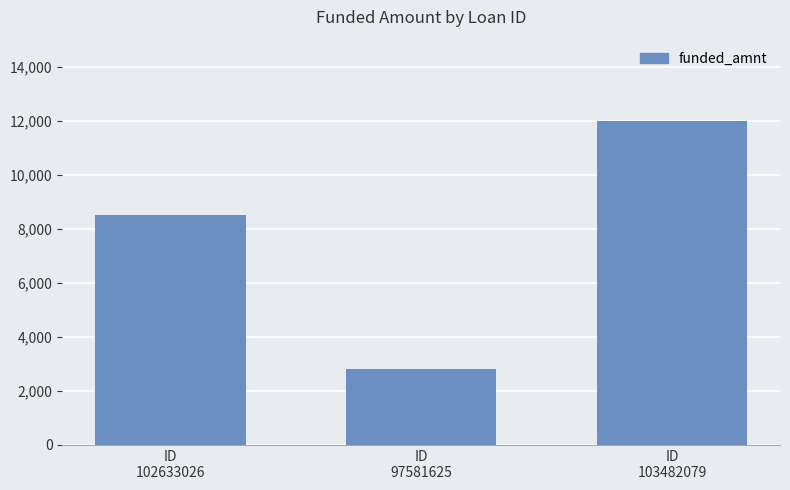

Reading right to left, extract all data points from this chart.

12000	2800	8500